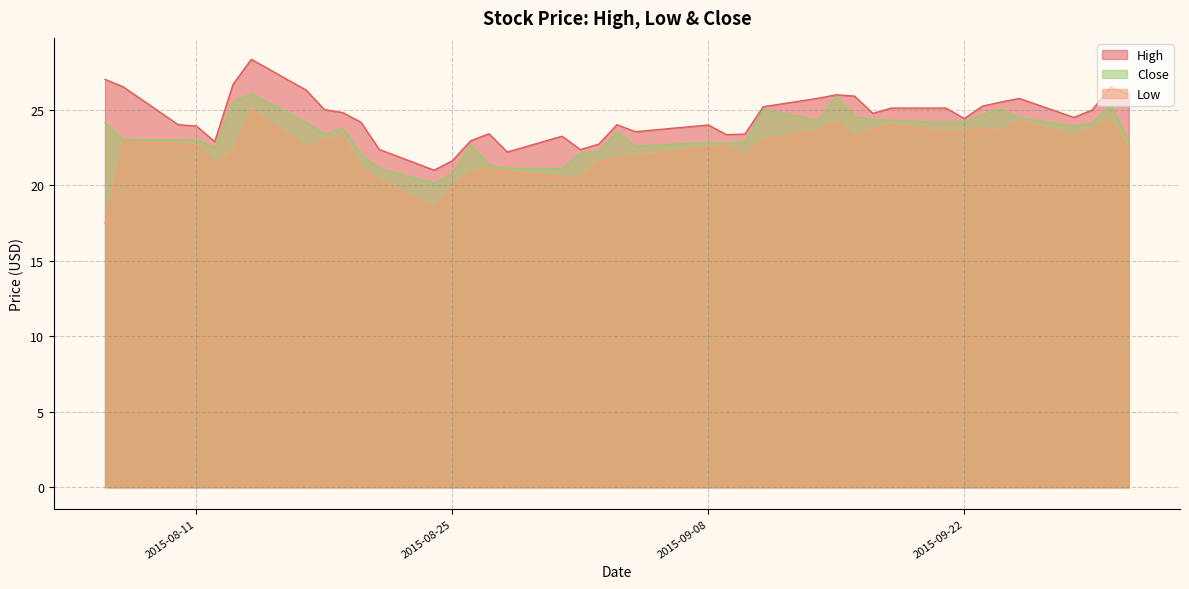

True or false: High and Low intersect in this chart.

False